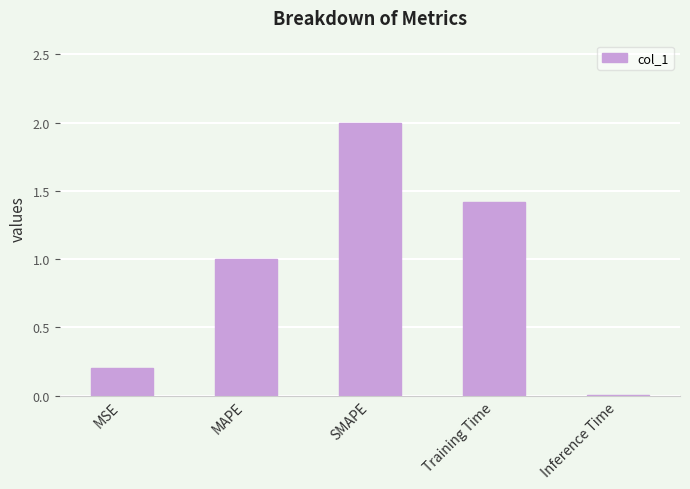

Which label corresponds to the largest value in the chart?

SMAPE